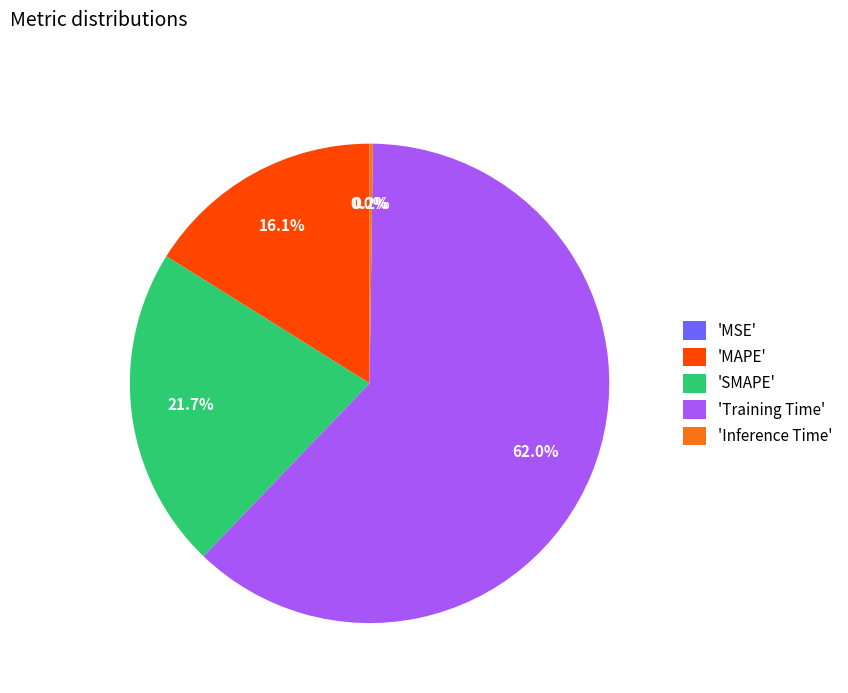

To the nearest percent, what is the average slice percentage?

20%